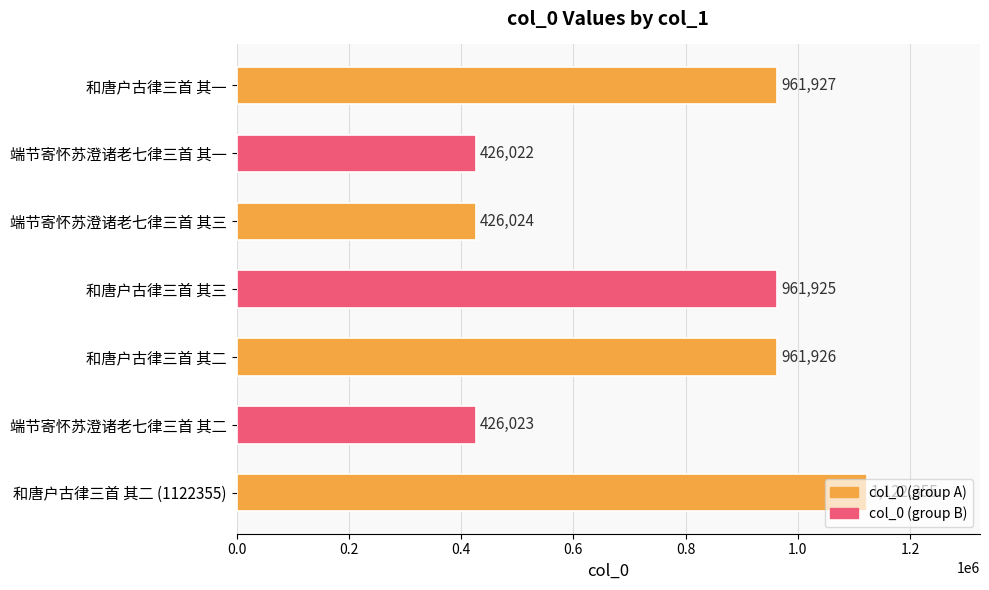

What is the sum of all values?

5286202